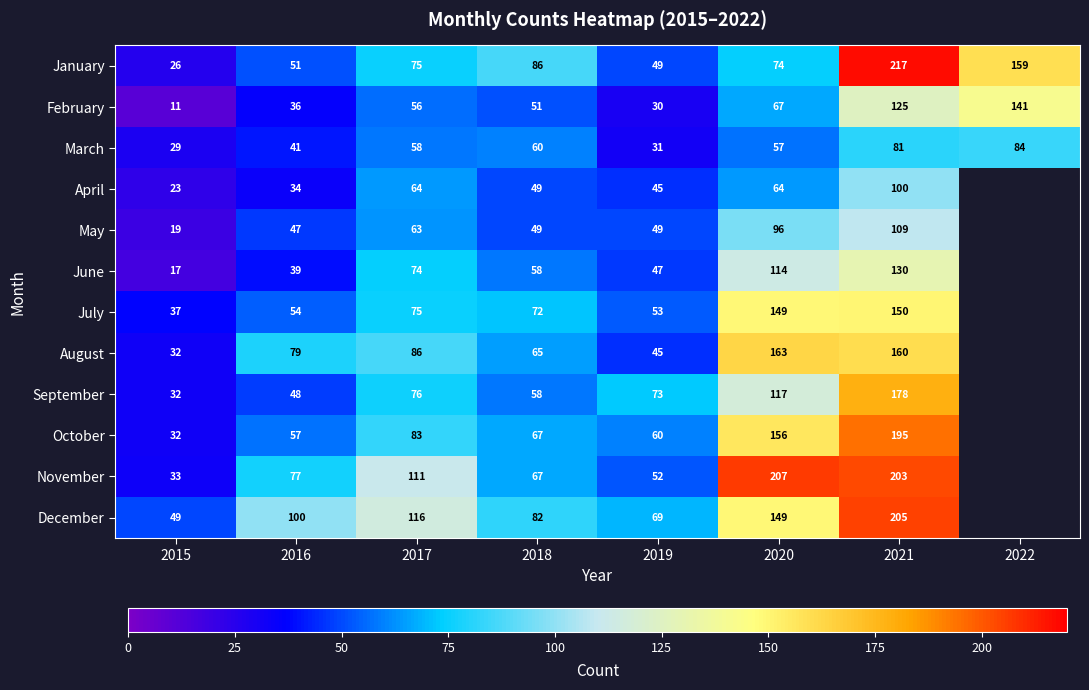

Which category has the lowest value in the July series?

2015